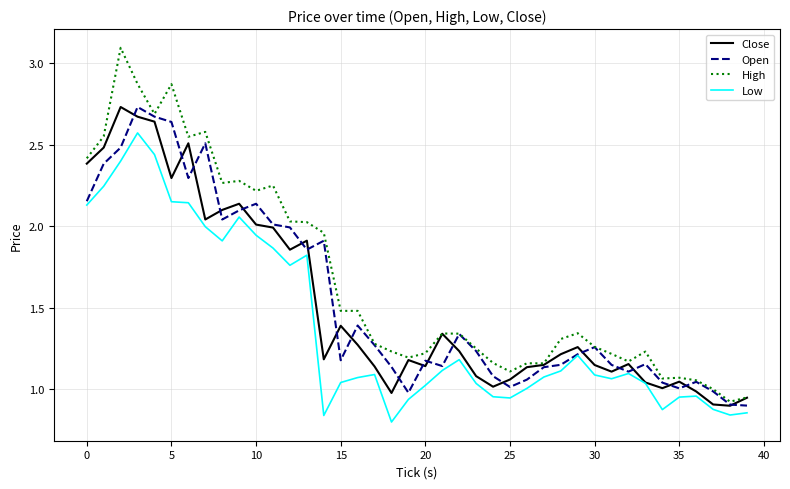

Which series has the largest total across all categories?

High